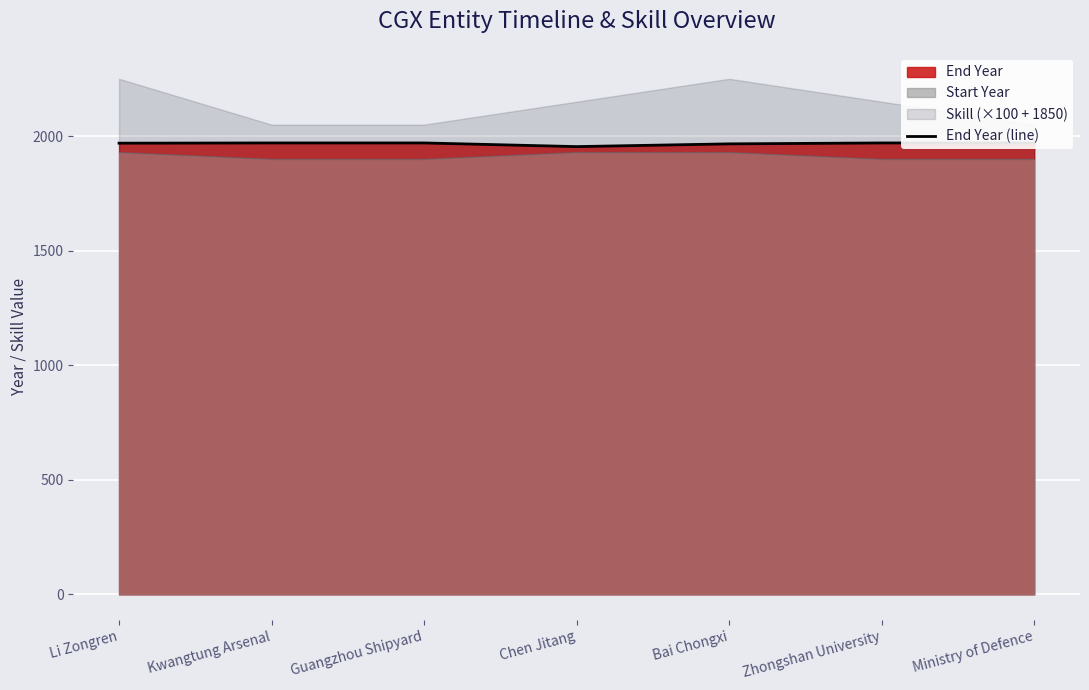

Reading left to right, extract all data points from this chart.

1969	1970	1970	1954	1966	1970	1970